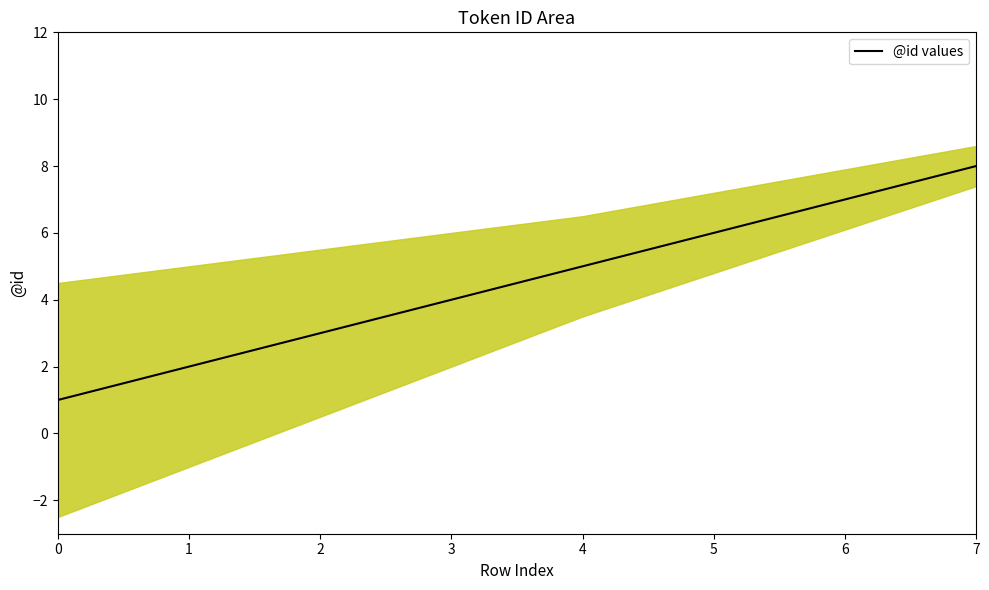

The value at 3 is 4. True or false?

True